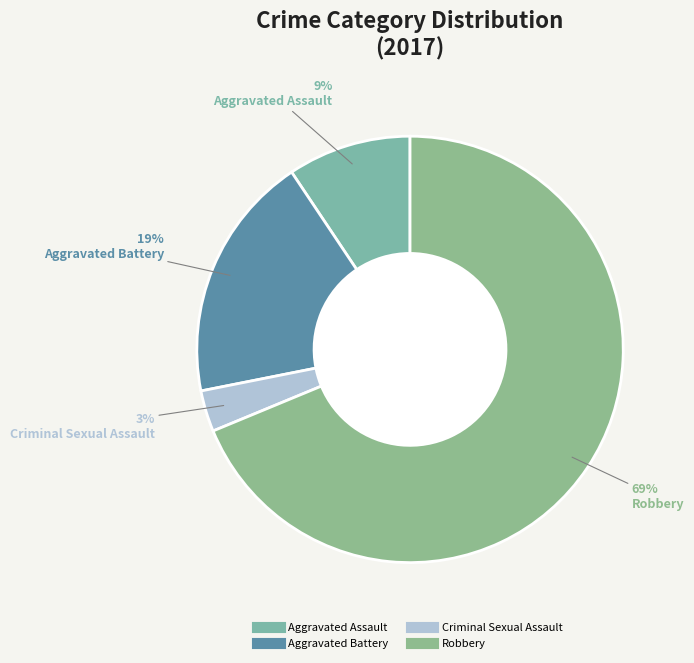

To the nearest percent, what is the difference between the Aggravated Battery and Robbery slice percentages?

50%